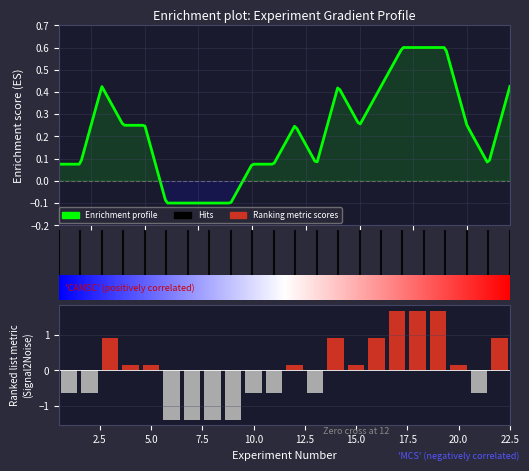

Between 17 and 4, which is larger?

17